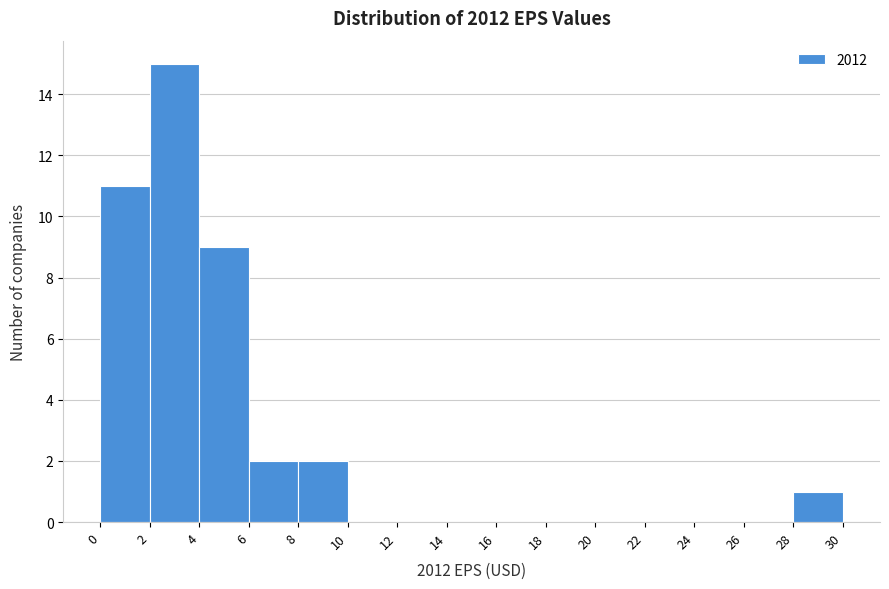

Which range on the x-axis has the tallest bar?

2 to 4